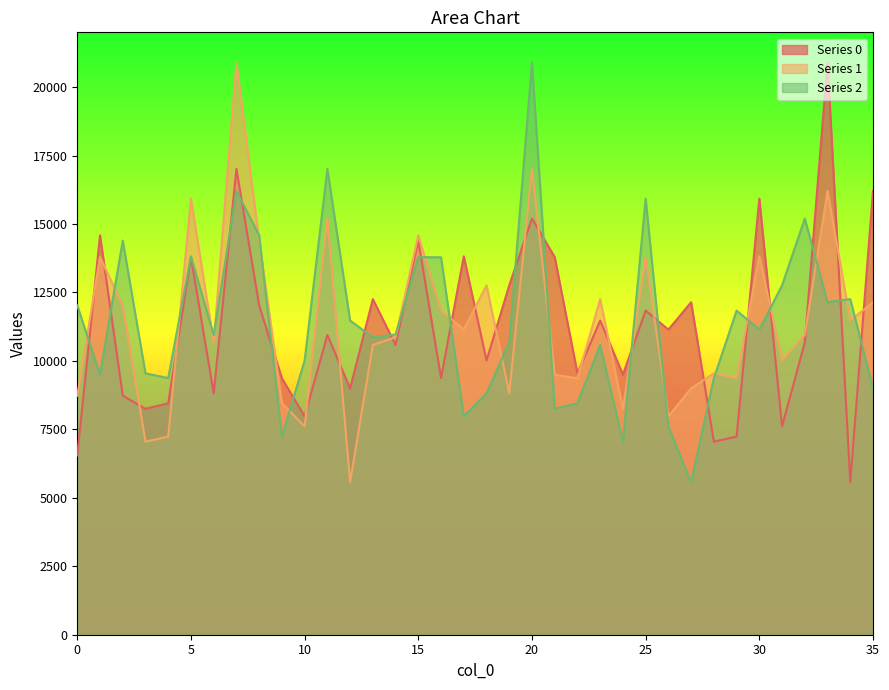

True or false: 1 has a value of 12026 at 2.

True